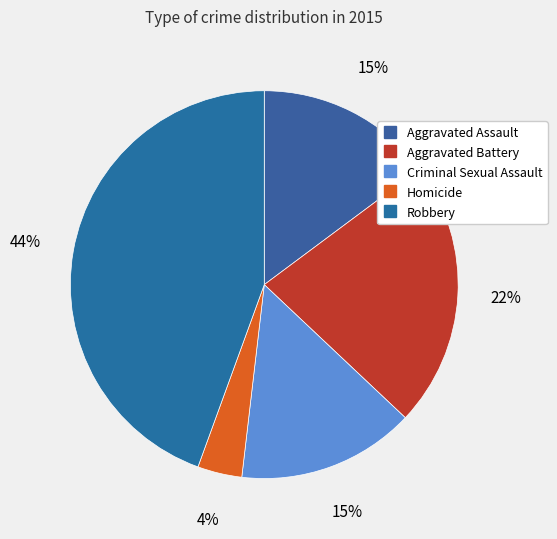

How many slices are in this pie chart?

5